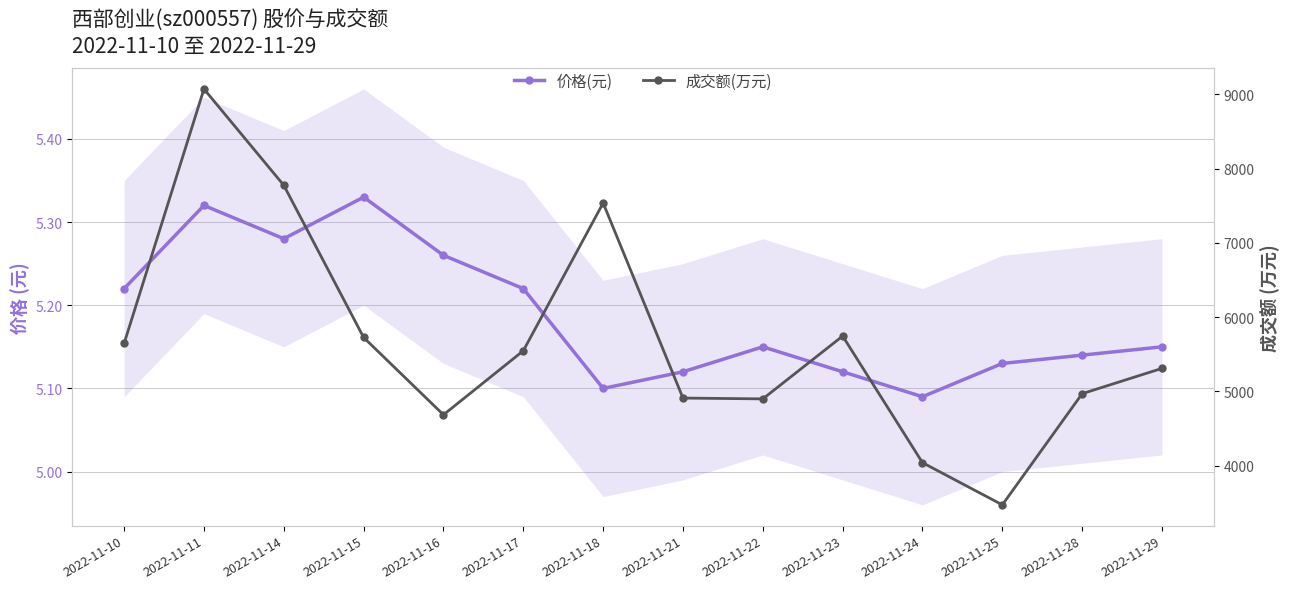

The 价格(元) series shows 5.3 at 2022-11-16. True or false?

True